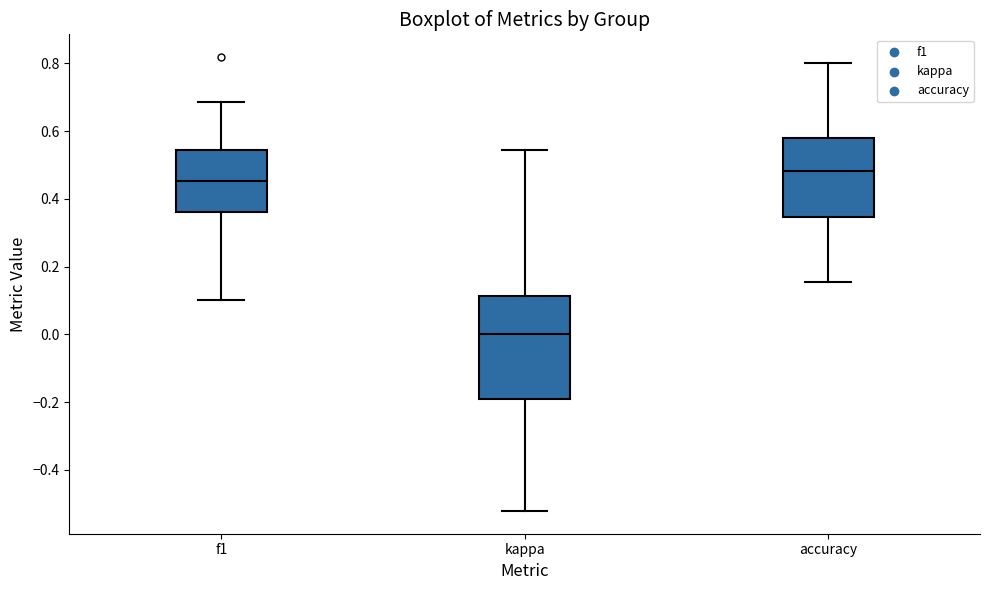

Reading left to right, transcribe this box plot: for each box, give where its median line is, the range the box spans, and where its two whiskers end, as read against the y-axis. The values are not printed on the chart, so give them approximately, as read against the axis.

f1: median 0.46, box 0.36 to 0.54, whiskers 0.10 to 0.68
kappa: median 0.00, box -0.20 to 0.12, whiskers -0.52 to 0.54
accuracy: median 0.48, box 0.34 to 0.58, whiskers 0.16 to 0.80